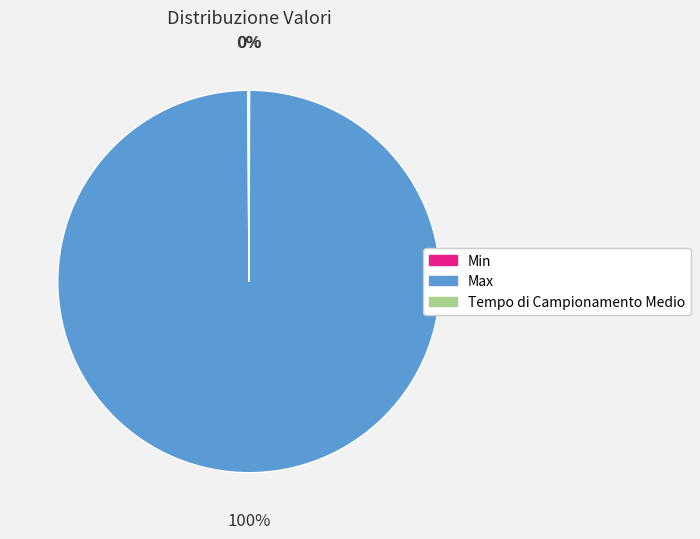

Is there a majority slice in this chart?

Yes